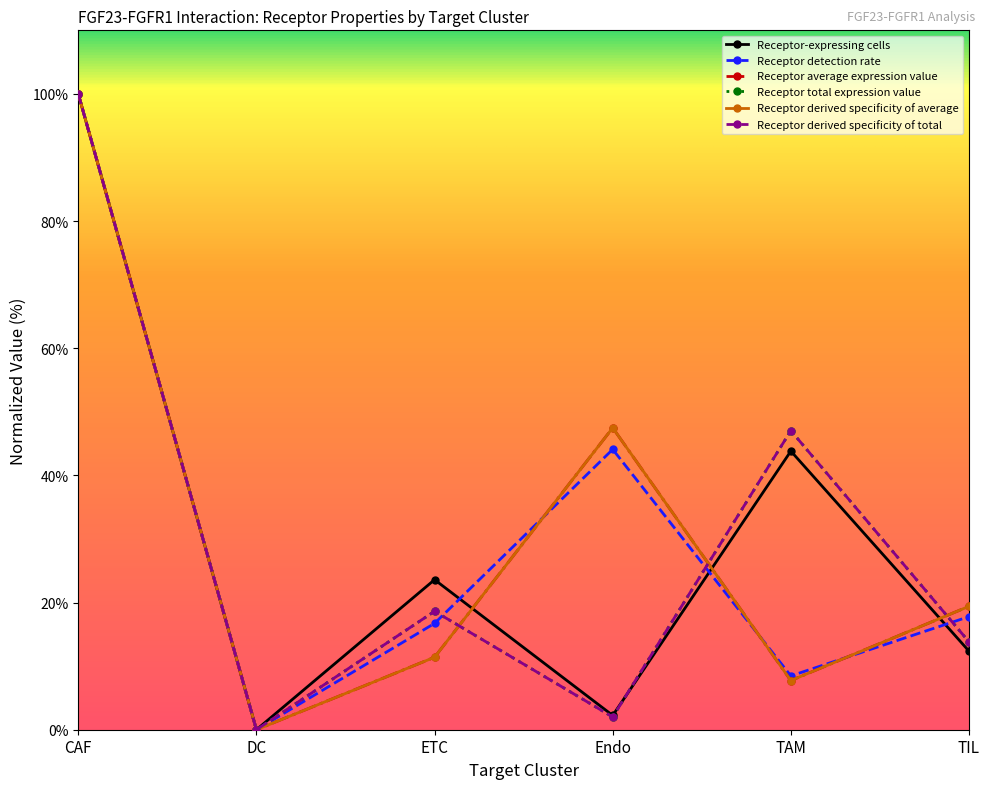

How many lines are shown in the chart?

6